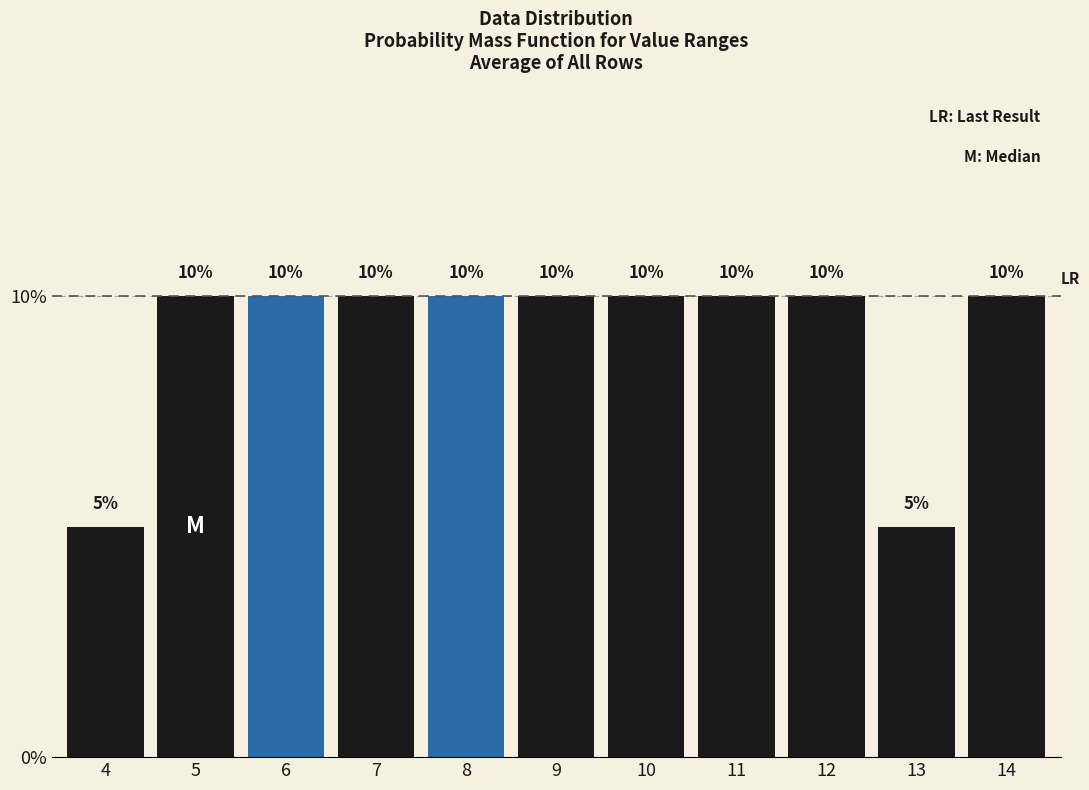

Reading left to right, what are all the values shown in this chart?

5	10	10	10	10	10	10	10	10	5	10